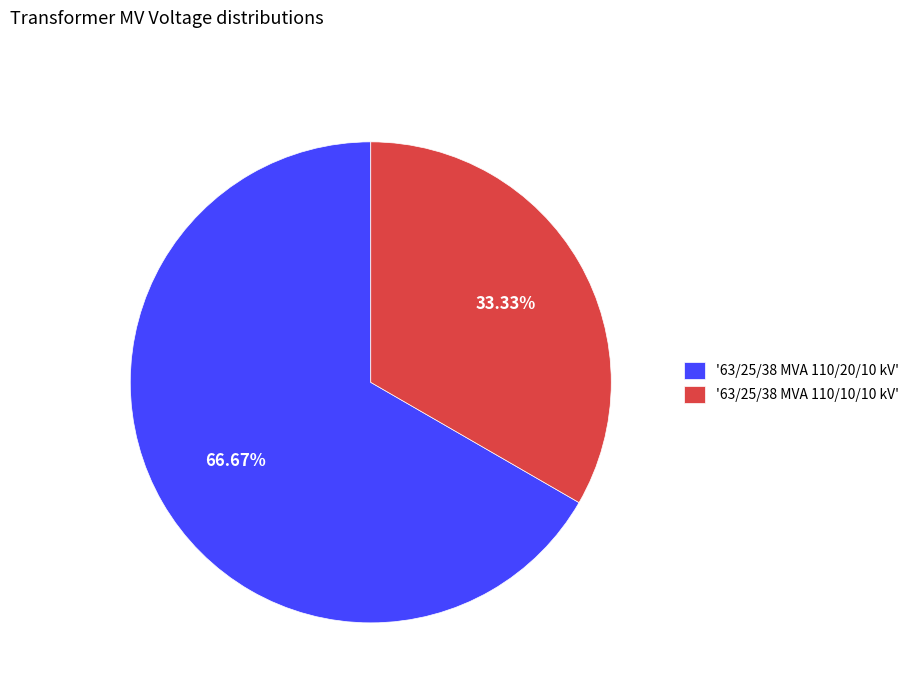

Approximately how many times larger is the value at '63/25/38 MVA 110/20/10 kV' compared to '63/25/38 MVA 110/10/10 kV'?

2.0